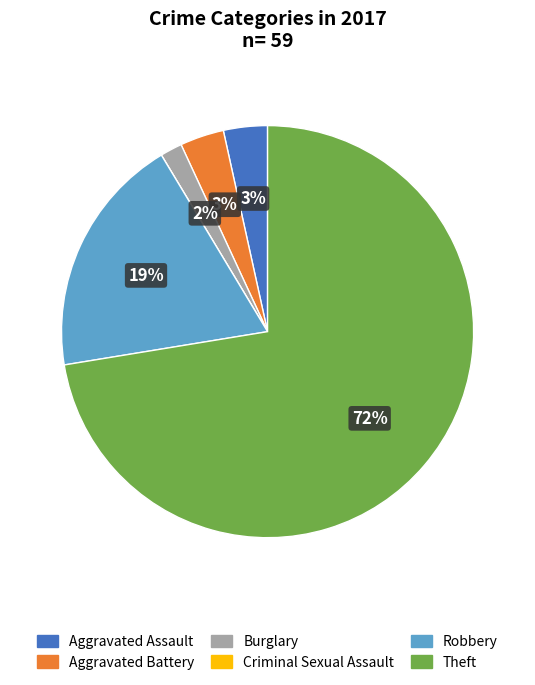

What is the largest slice in the pie chart?

Theft